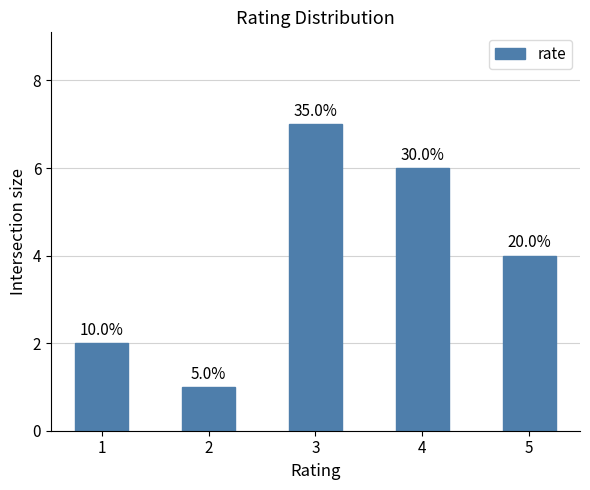

What is the sum of all values?

20